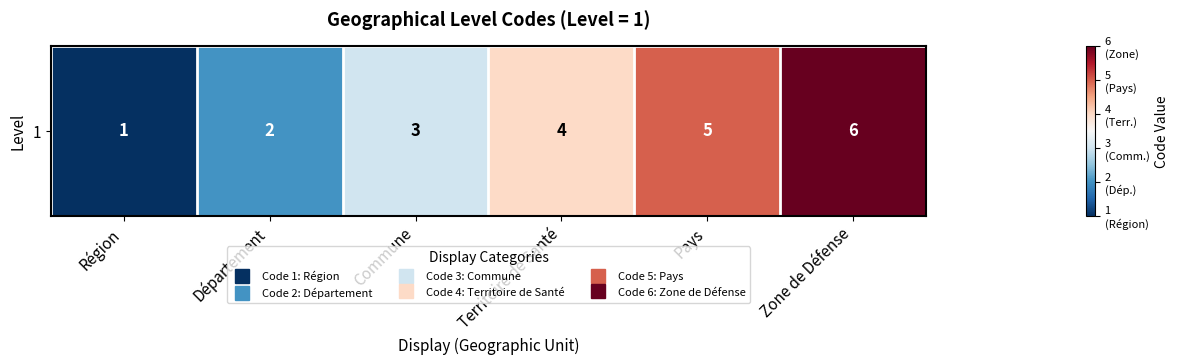

What is the sum of all values?

21